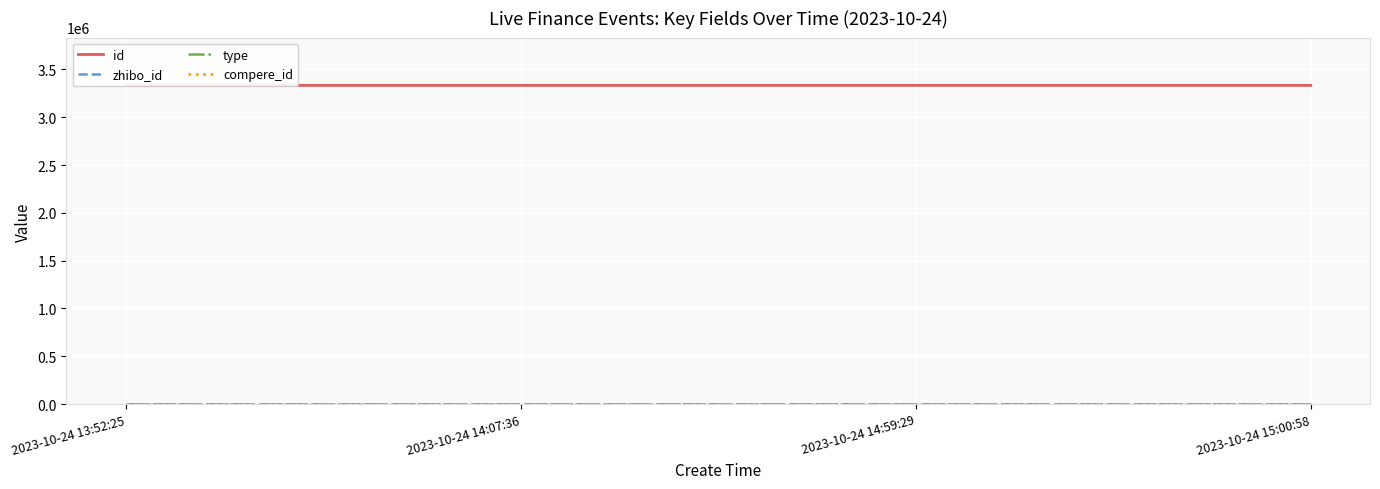

What is the total value across all series at 2023-10-24 14:07:36?

3332715